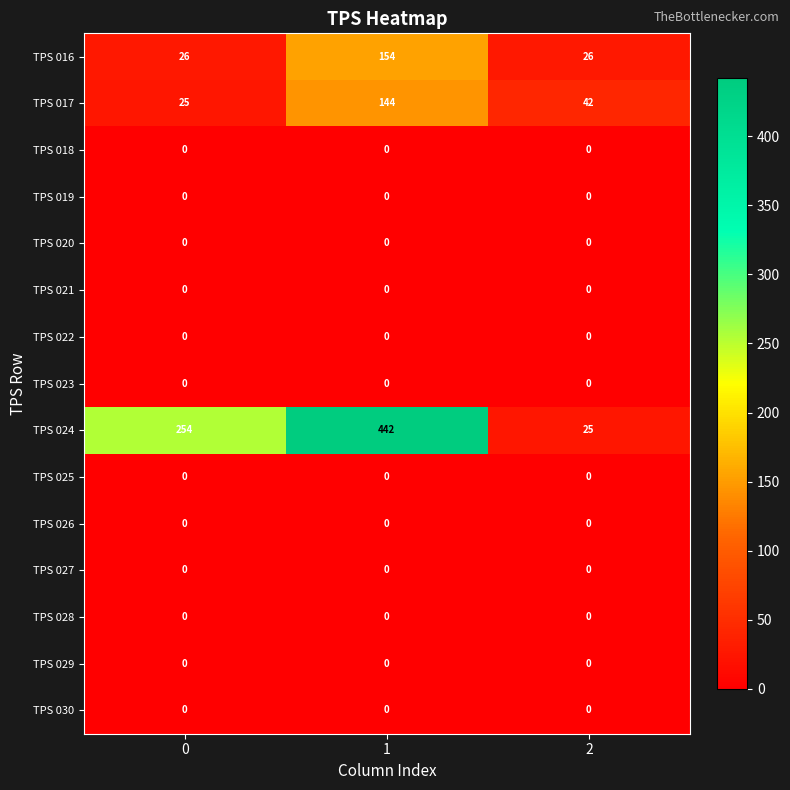

Which series changed the most between 0 and 1?

TPS 024